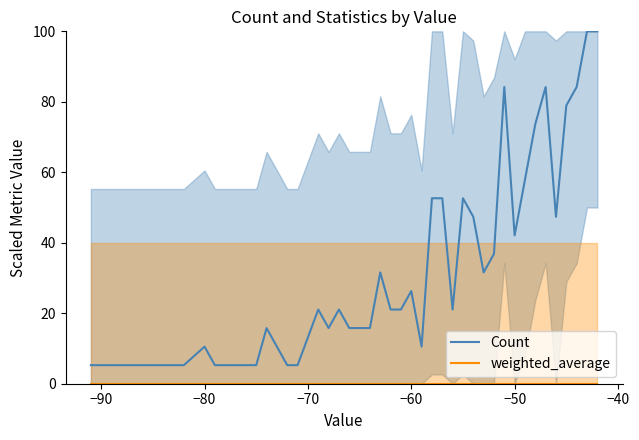

What is the maximum value for Count?

100.0